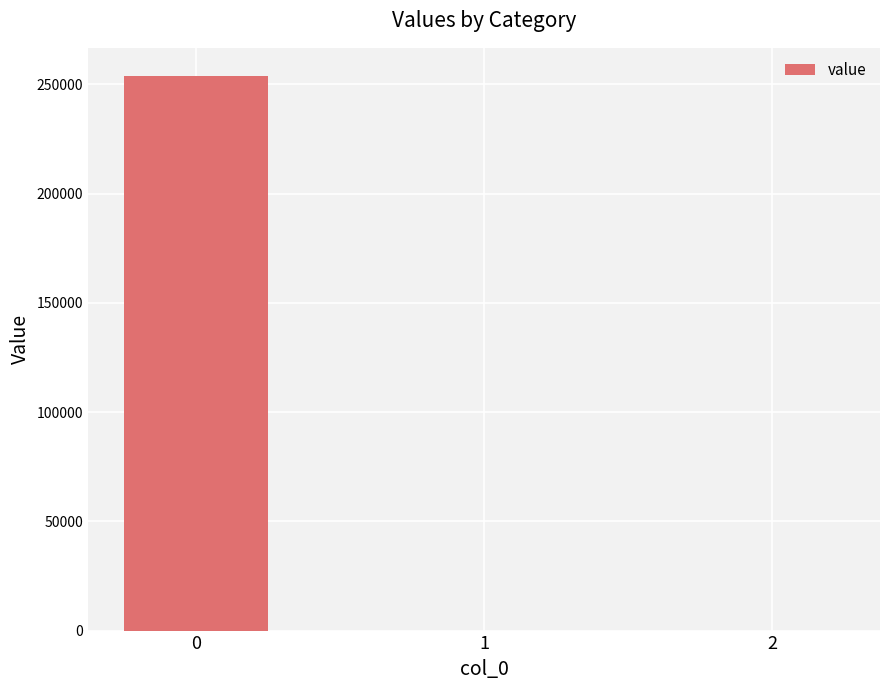

What is the sum of the values at 0 and 2?

254037.0